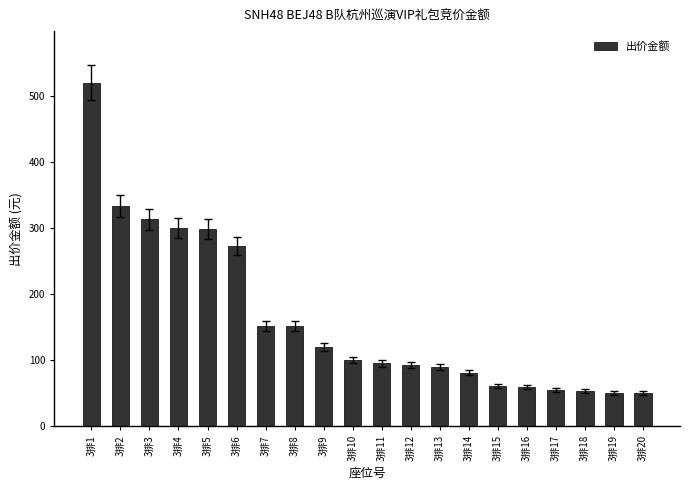

What is the change in value from 3排16 to 3排19?

-10